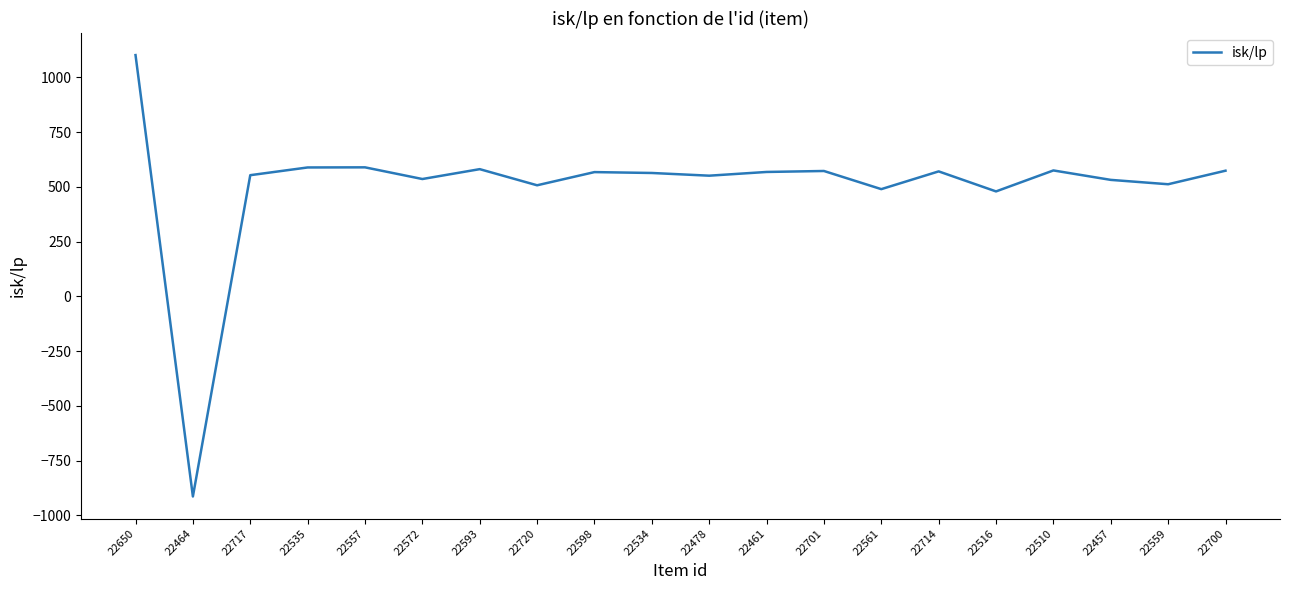

True or false: the data shows 573.6 at 22700.

True